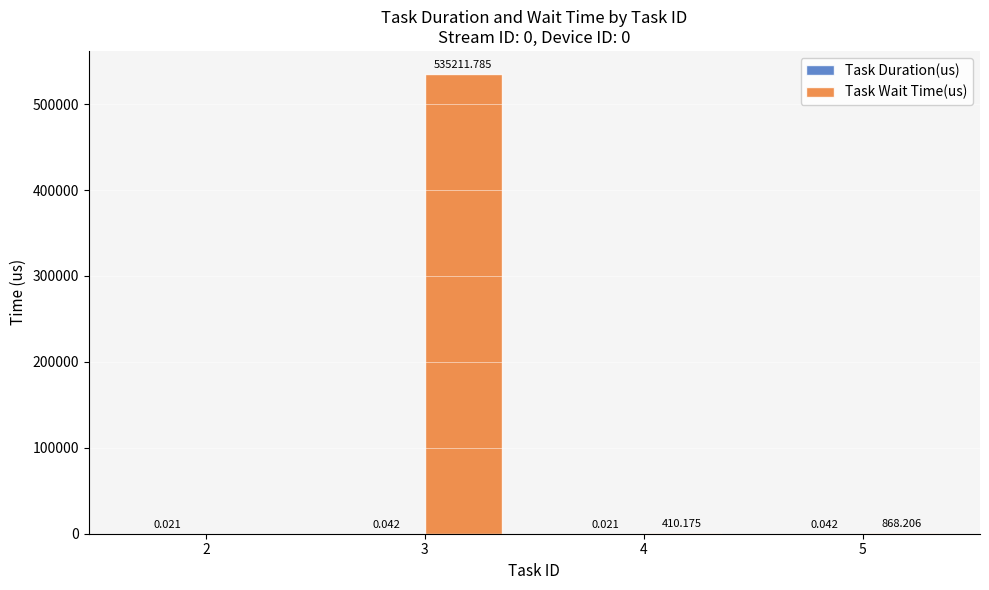

How many values in the Task Wait Time(us) series exceed 868?

2